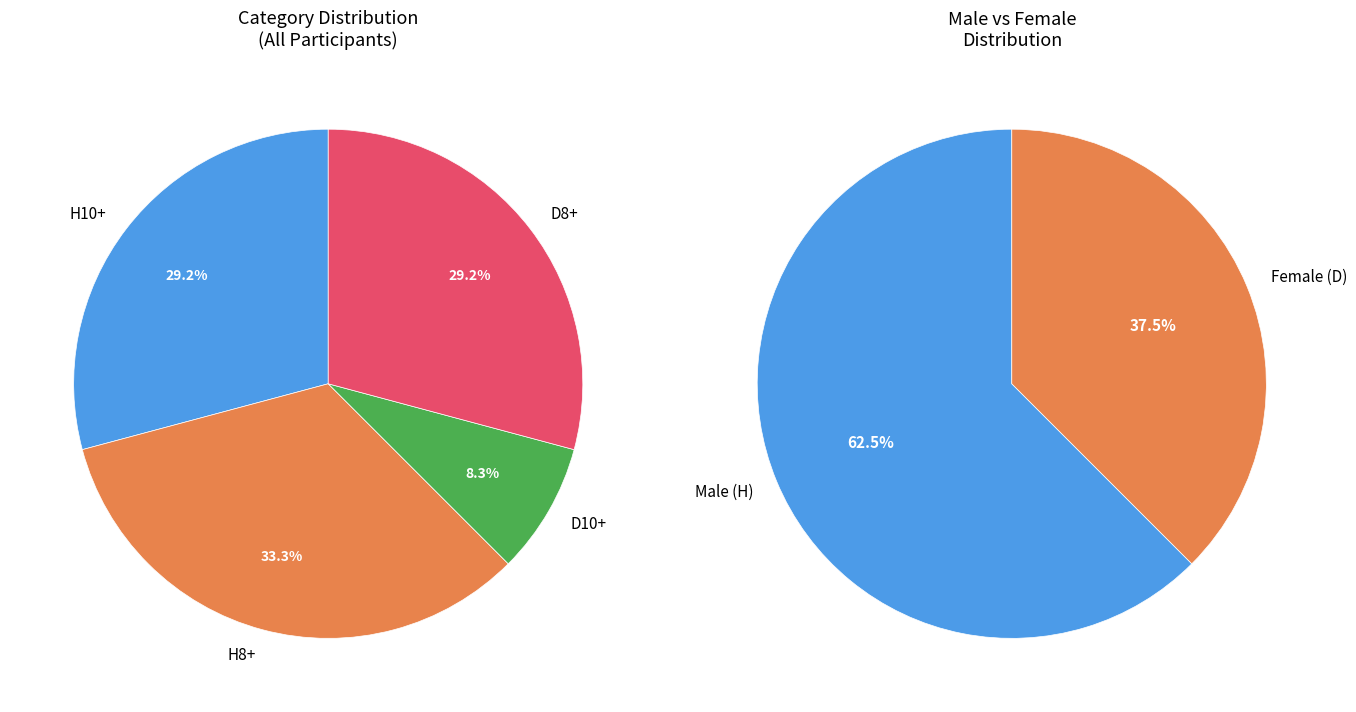

Which has a higher value, H8+ or H10+?

H8+